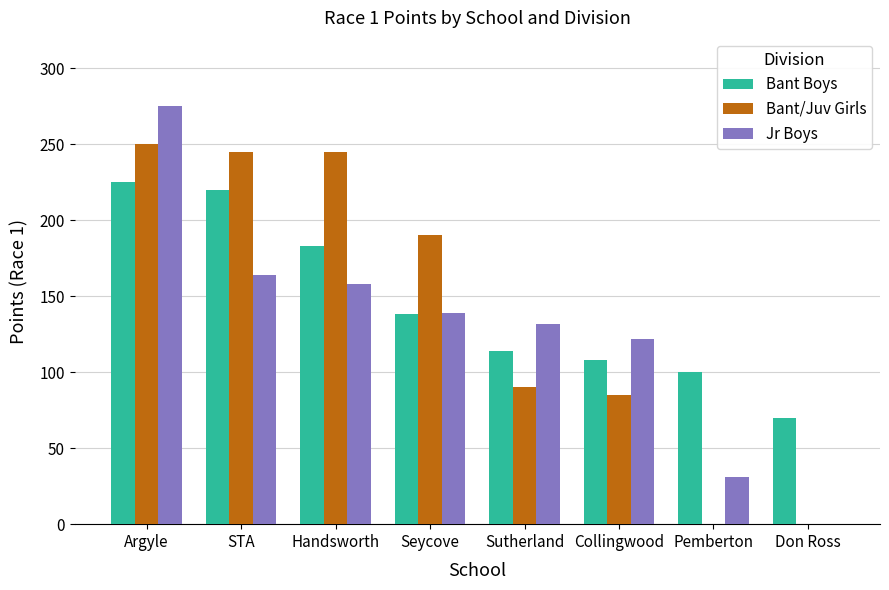

What is the sum of the Bant Boys values at Seycove and STA?

358